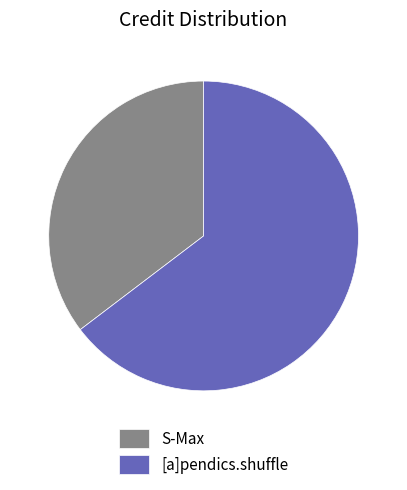

What is the smallest slice in the pie chart?

S-Max